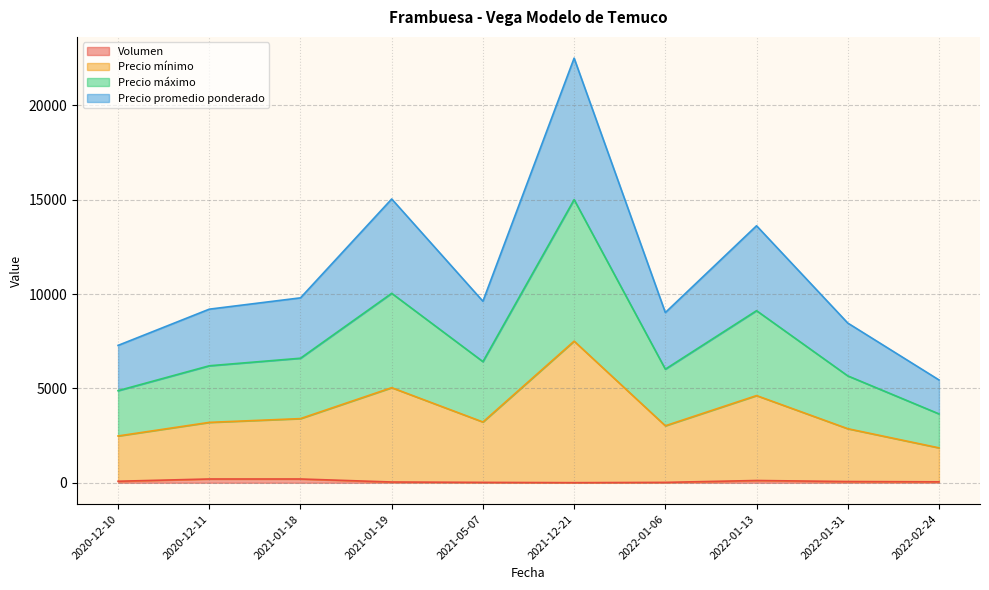

What are all the series names shown in the legend?

Volumen, Precio mínimo, Precio máximo, Precio promedio ponderado